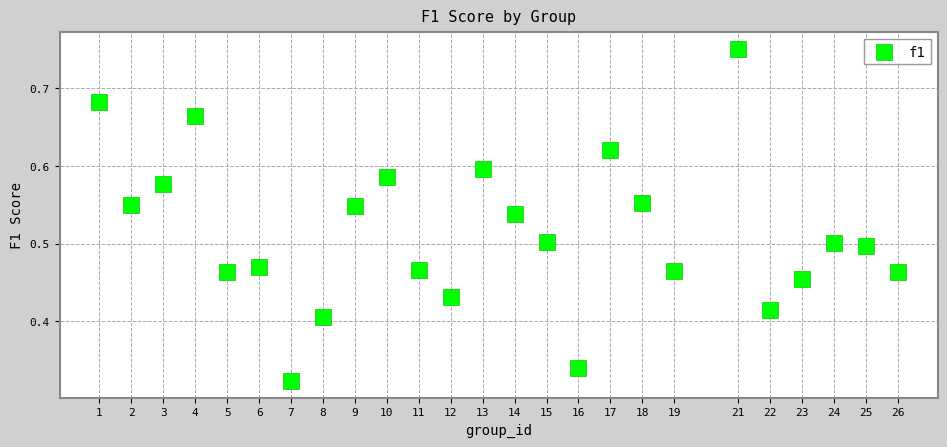

What is the range of X values (max minus min)?

25.0